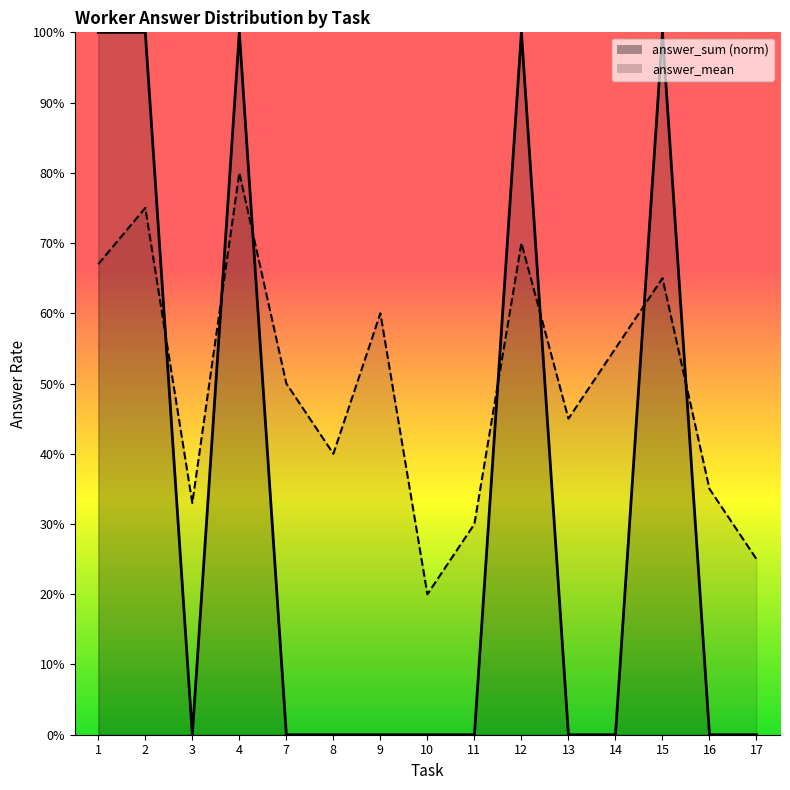

What is the total value across all series at 16?

0.3